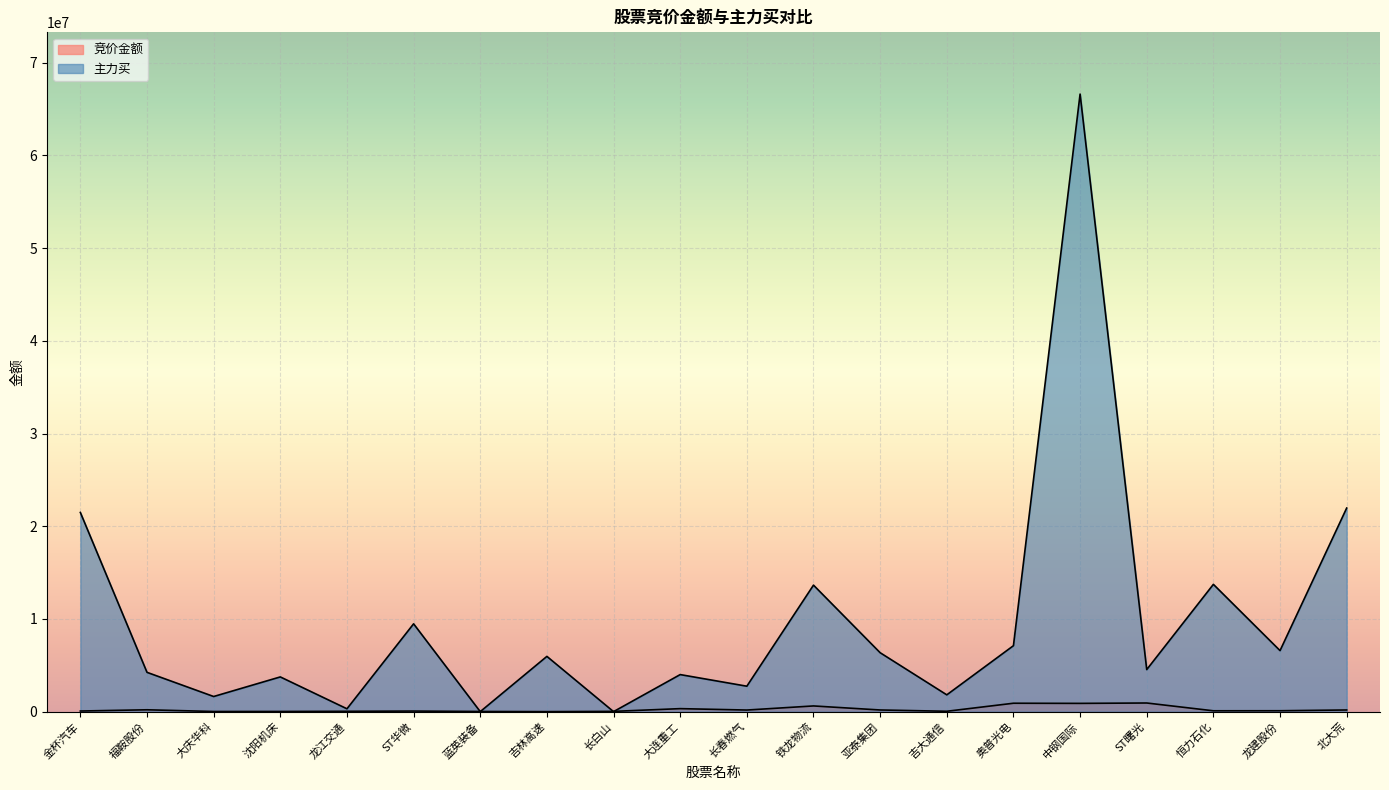

Reading left to right, extract all data points from this chart.

竞价金额: 65569	199100	15970	18350	36504	61050	17712	750	28578	323128	171864	613755	177954	38588	905592	890120	931210	90307	95824	178149
主力买: 21485887	4238586	1631484	3744510	306612	9472144	0	5959554	0	3996321	2743268	13645767	6356046	1810859	7113819	66616834	4537040	13731061	6582957	21960794